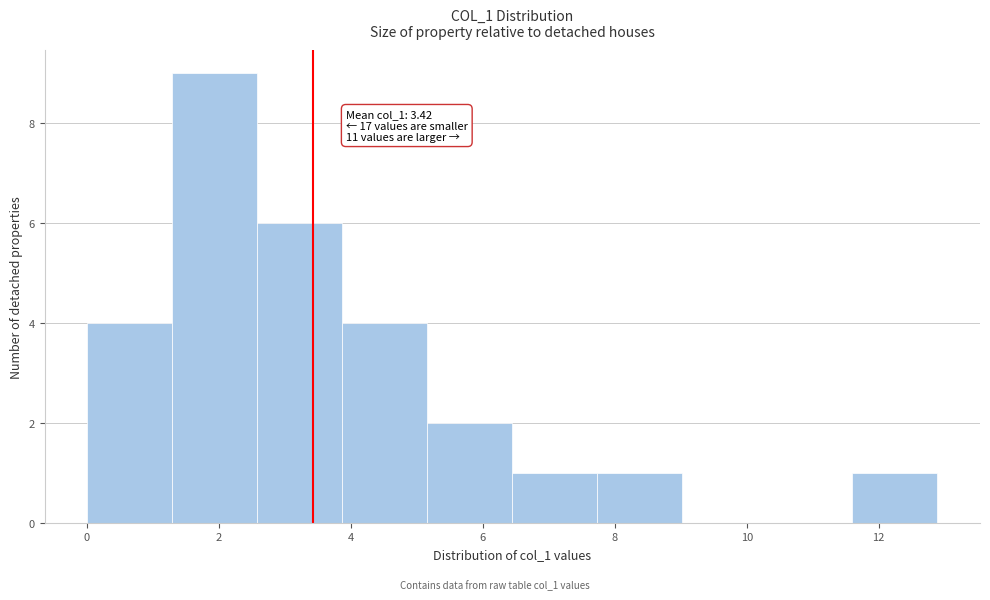

Which range on the x-axis has the tallest bar?

1.2 to 2.6